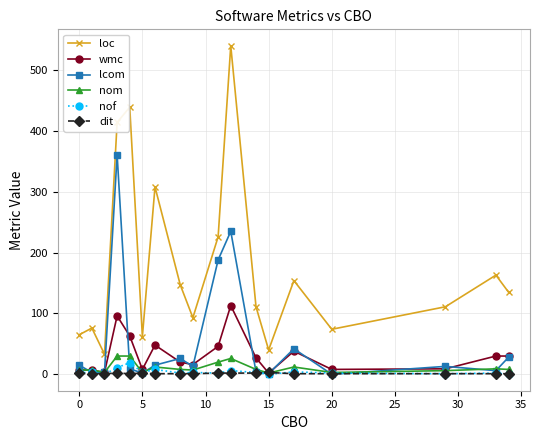

Which series has the widest spread of values?

loc